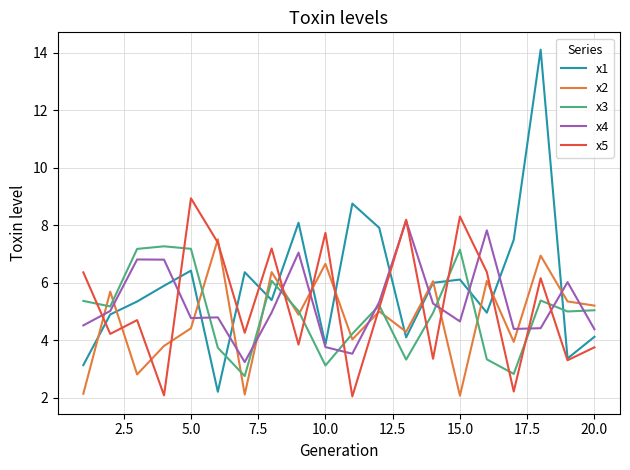

What is the sum of all x5 values?

105.6